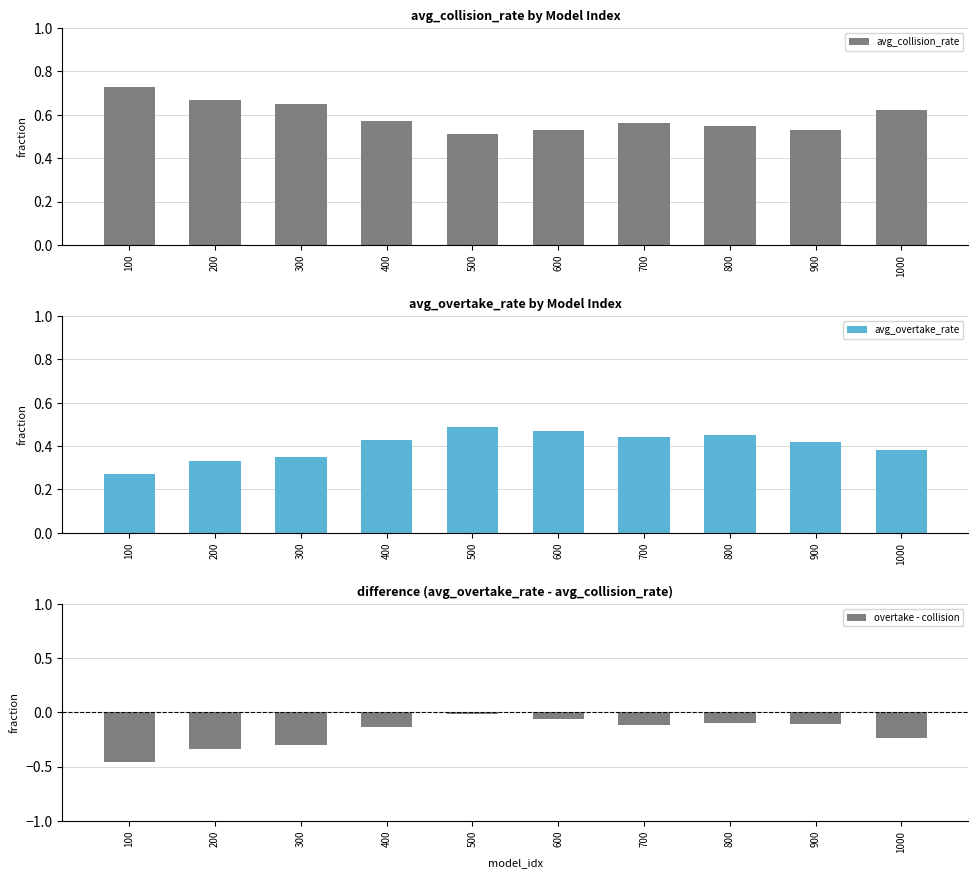

Between 300 and 1000, which series saw the biggest shift?

overtake - collision